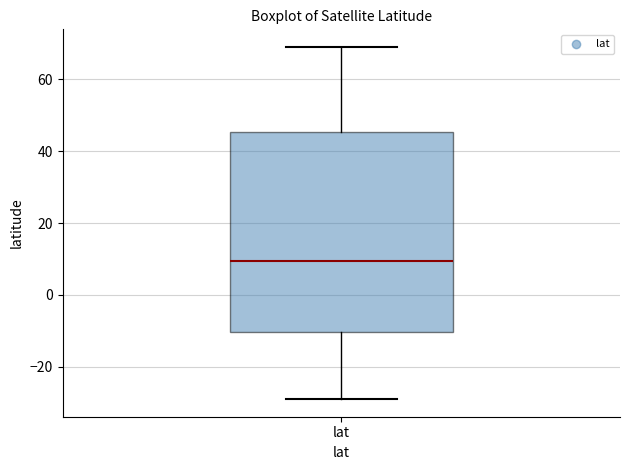

Read this box plot against the y-axis: the position of the median line, the range covered by the box, and the ends of both whiskers. The values are not printed on the chart, so give them approximately, as read against the axis.

median 10, box -10 to 46, whiskers -30 to 70